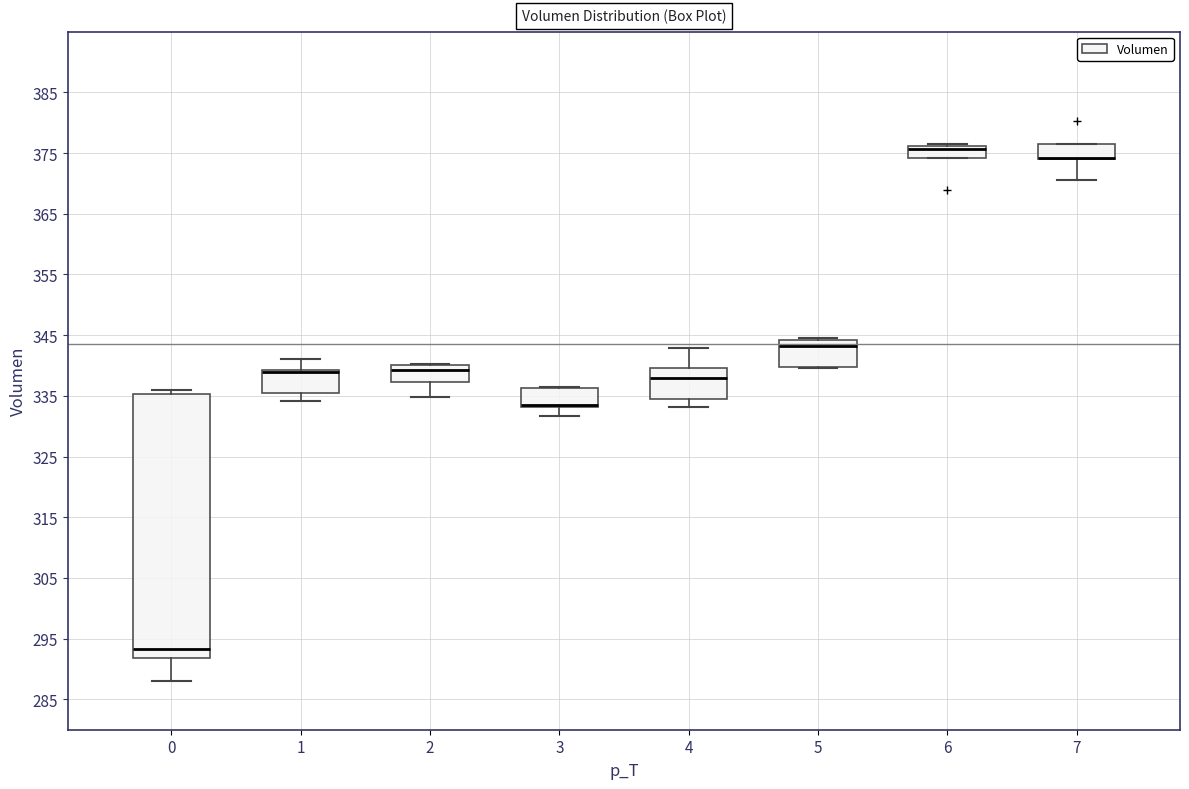

Where is the upper edge of the box at x = 3 on the y-axis? The values are not printed on the chart, so give them approximately, as read against the axis.

336